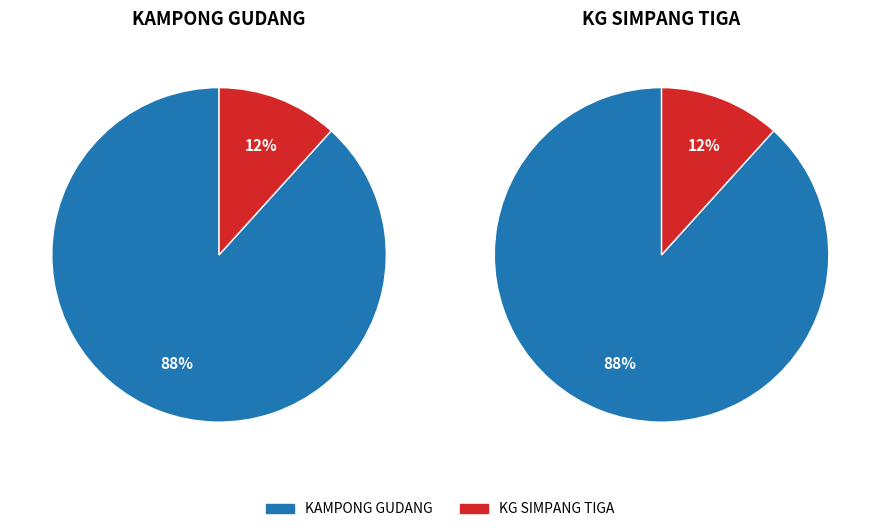

What percentage is NOT represented by KAMPONG GUDANG?

11.7%